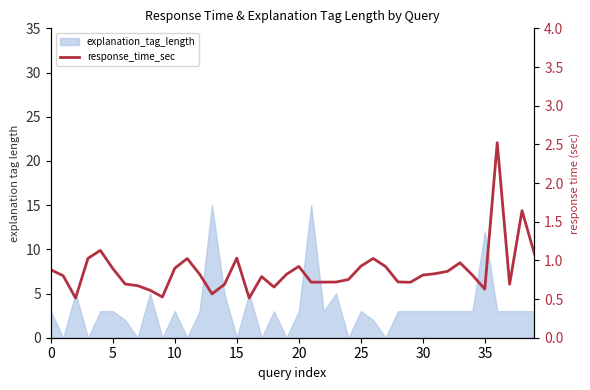

How many lines are shown in the chart?

1